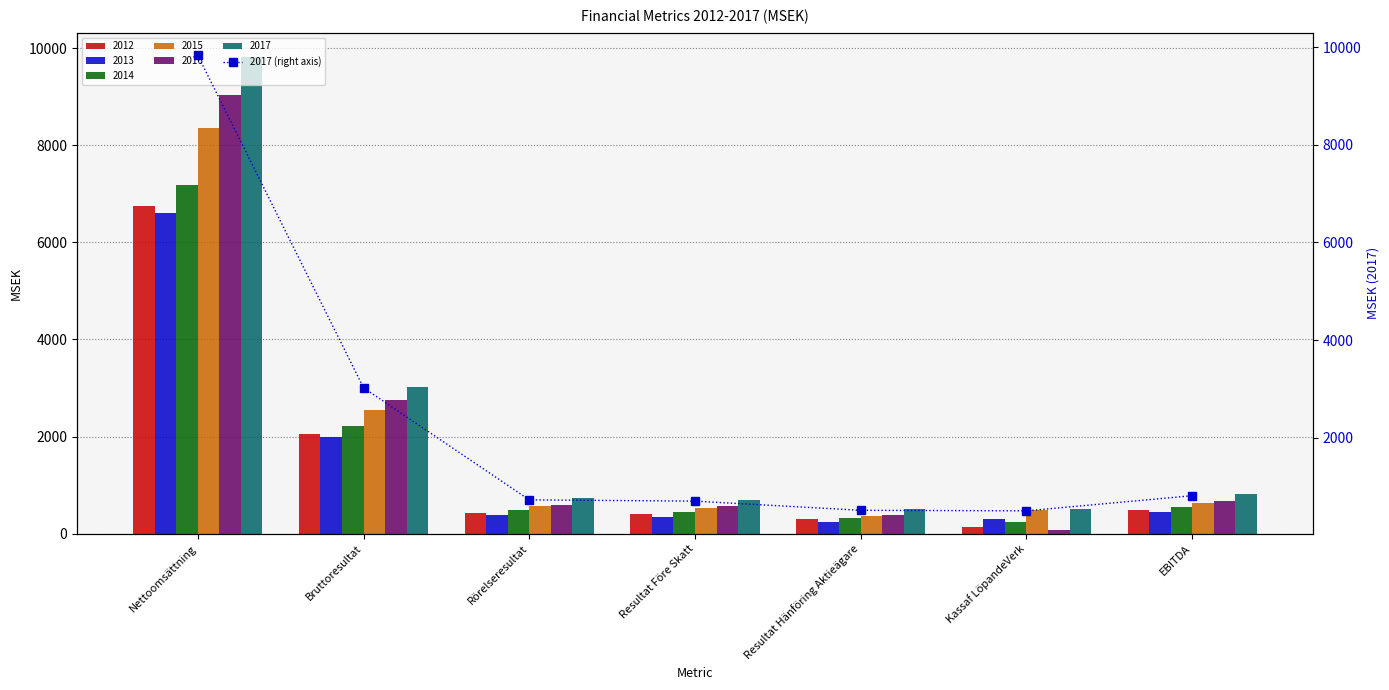

Rank the categories by value from lowest to highest.

Kassaf LöpandeVerk, Resultat Hänföring Aktieägare, Resultat Före Skatt, Rörelseresultat, EBITDA, Bruttoresultat, Nettoomsättning